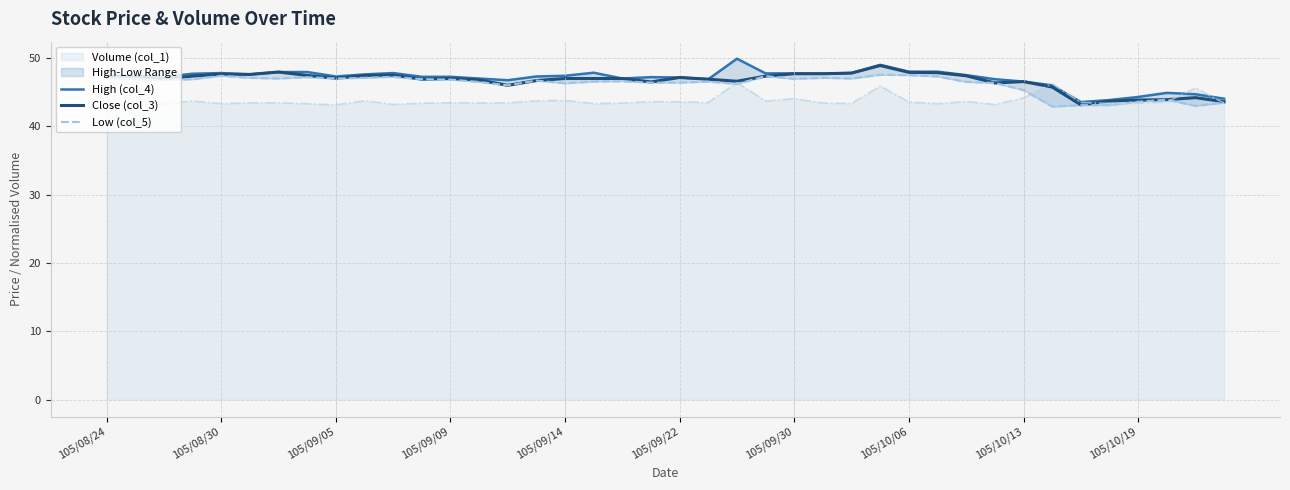

Is it true that Close (col_3) equals 47.9 at 105/10/06?

True